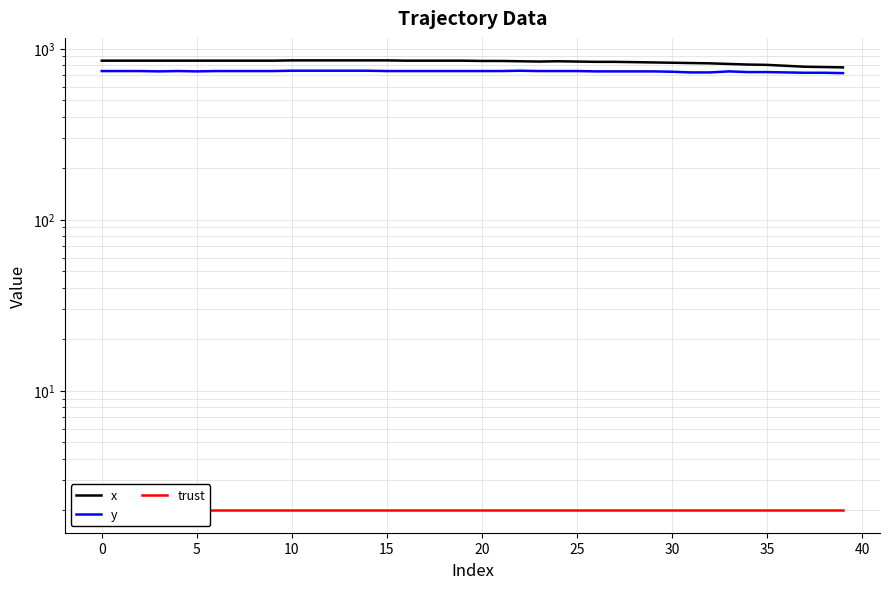

What is the spread (max minus min) of values at 19?

848.0